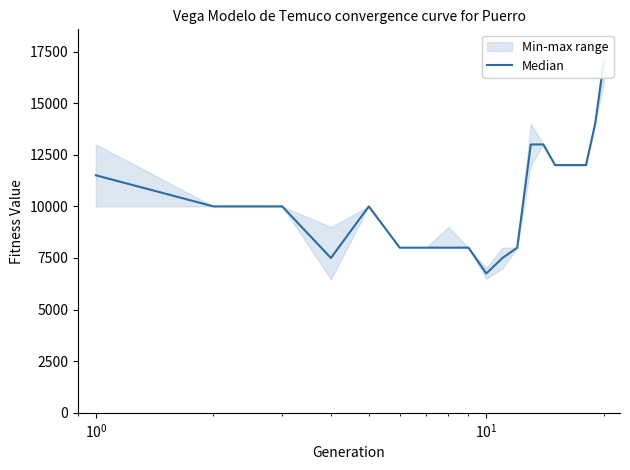

How many data points does each series have?

20